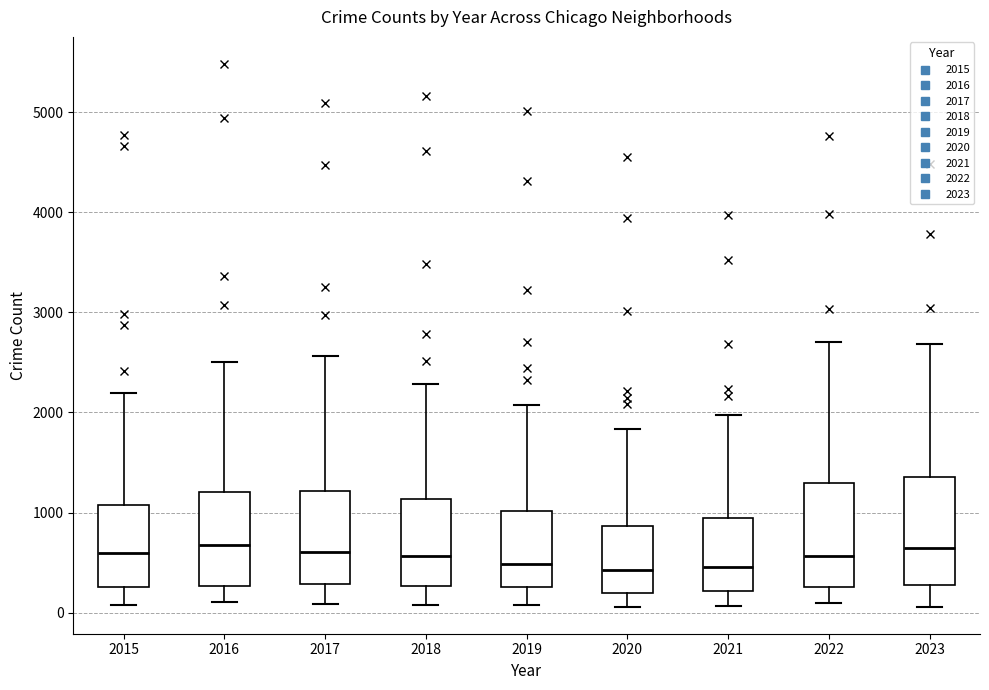

Reading left to right, transcribe this box plot: for each box, give where its median line is, the range the box spans, and where its two whiskers end, as read against the y-axis. The values are not printed on the chart, so give them approximately, as read against the axis.

2015: median 600, box 300 to 1100, whiskers 100 to 2200
2016: median 700, box 300 to 1200, whiskers 100 to 2500
2017: median 600, box 300 to 1200, whiskers 100 to 2600
2018: median 600, box 300 to 1100, whiskers 100 to 2300
2019: median 500, box 300 to 1000, whiskers 100 to 2100
2020: median 400, box 200 to 900, whiskers 100 to 1800
2021: median 500, box 200 to 900, whiskers 100 to 2000
2022: median 600, box 300 to 1300, whiskers 100 to 2700
2023: median 600, box 300 to 1400, whiskers 100 to 2700